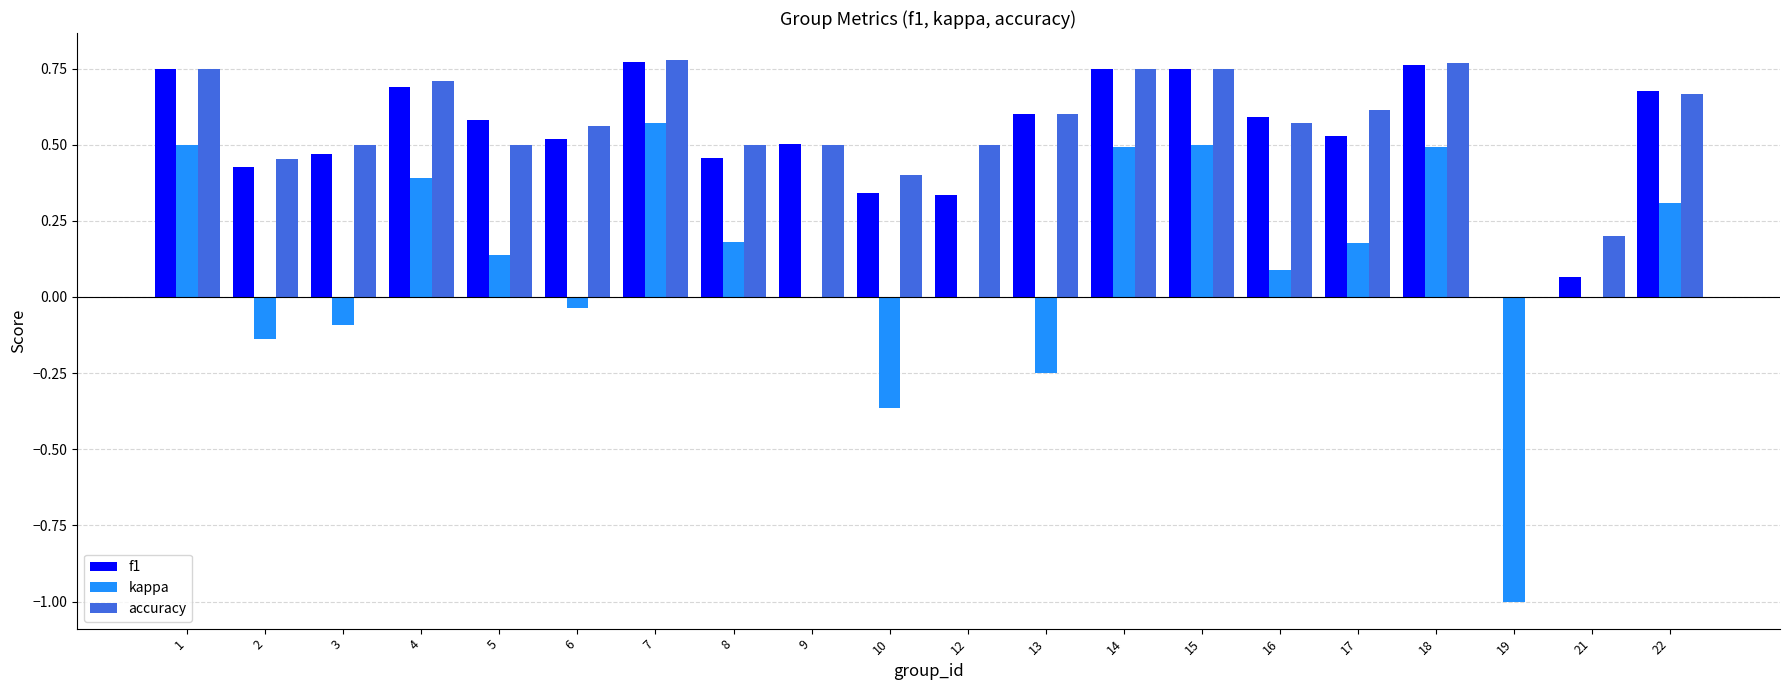

Is the value of kappa at 12 greater than the value of accuracy at 8?

No